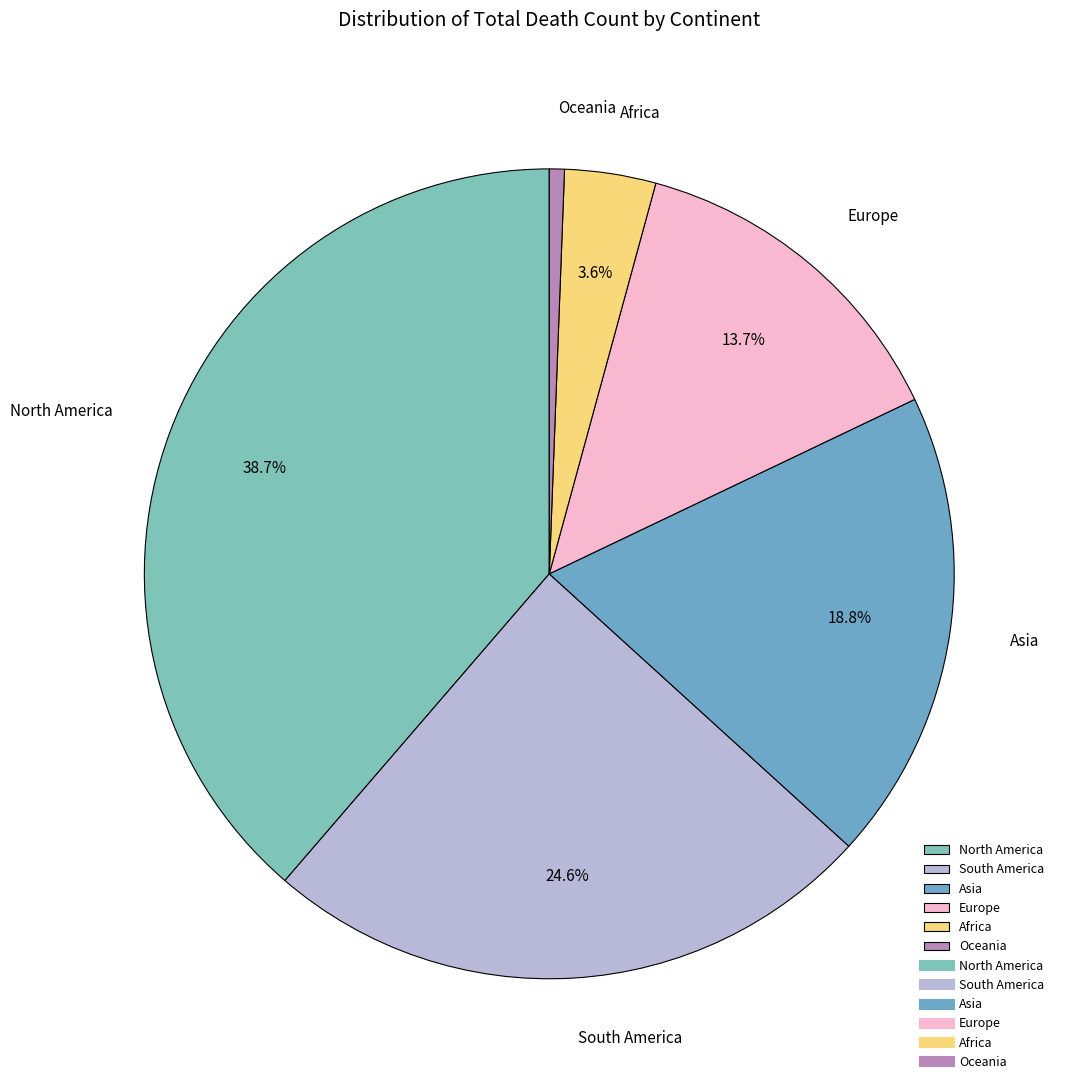

Is the sum of South America and Asia greater than half?

No